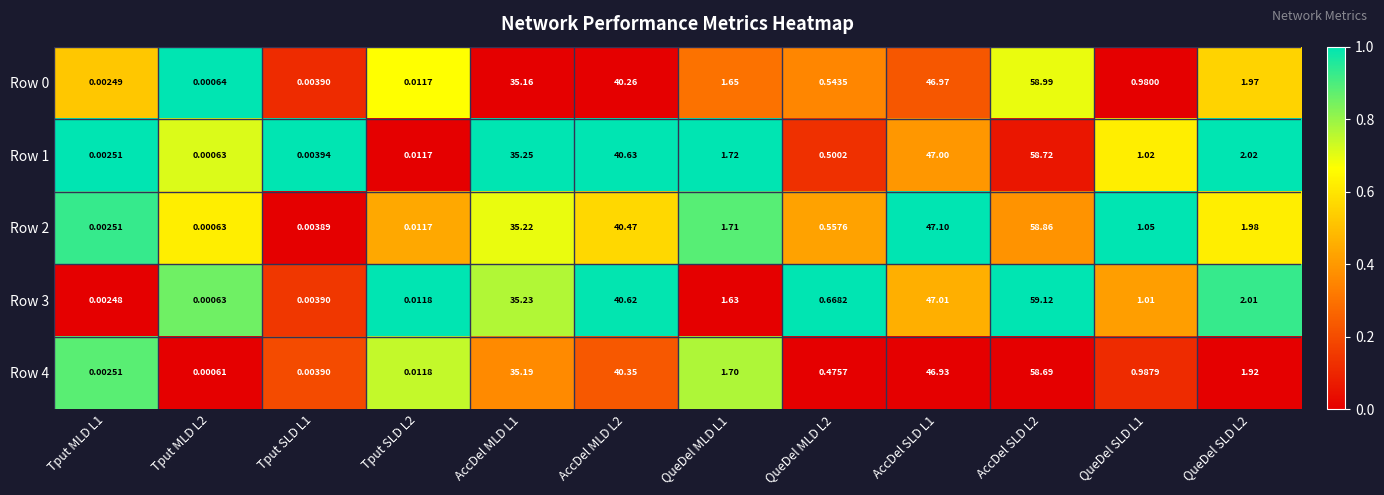

Is the value of Row 2 at QueDel MLD L1 greater than the value of Row 1 at QueDel MLD L2?

Yes